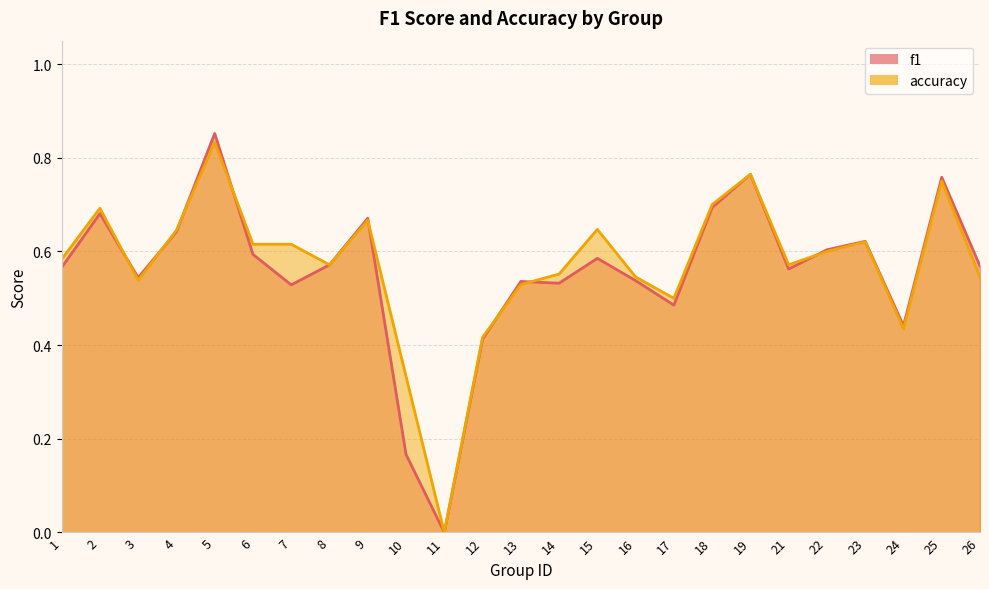

Which series changed the most between 1 and 17?

accuracy